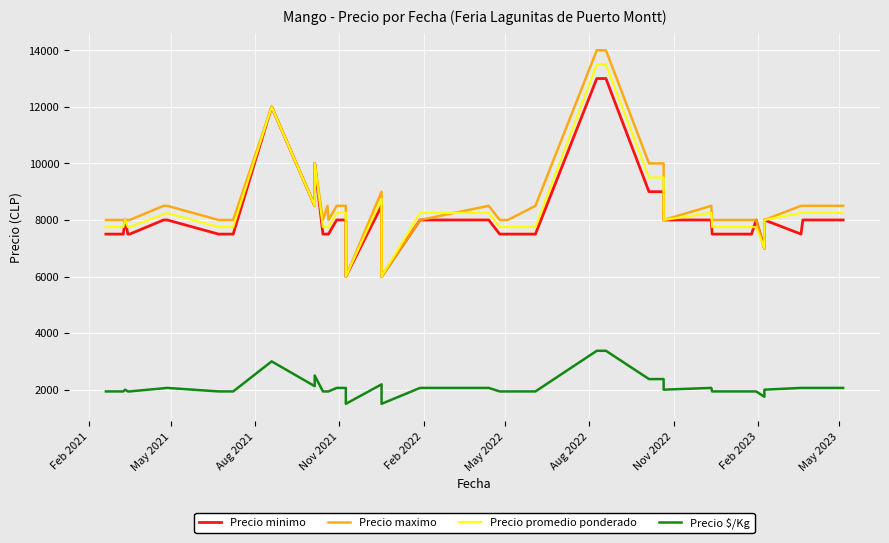

Is the value of Precio $/Kg at May 2022 greater than the value of Precio minimo at 25?

No